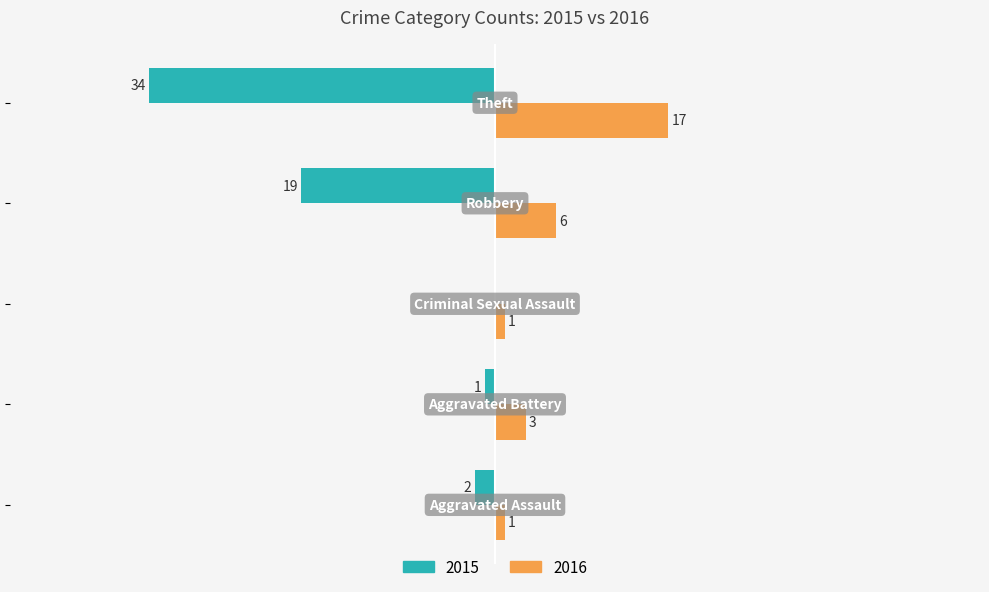

What are all the series names shown in the legend?

2015, 2016